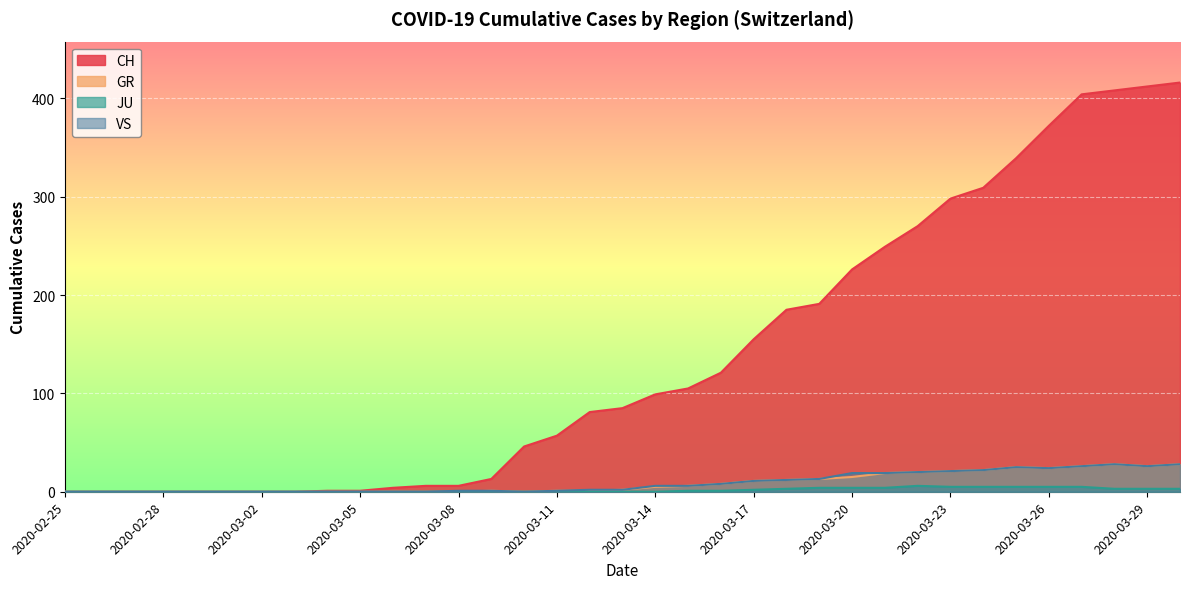

True or false: CH has a value of 63 at 2020-03-18.

False